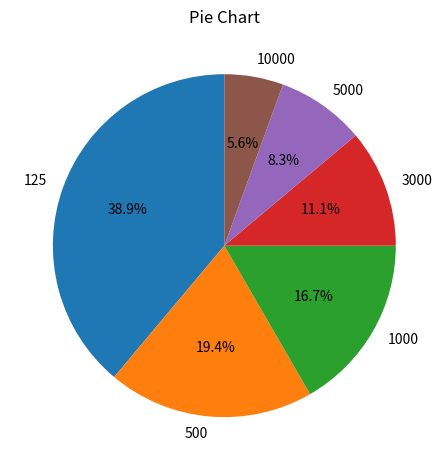

Which slice is the smallest?

10000